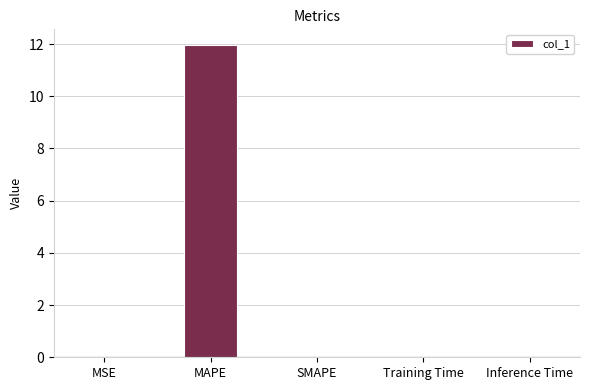

Which category has the highest value across all series?

MAPE